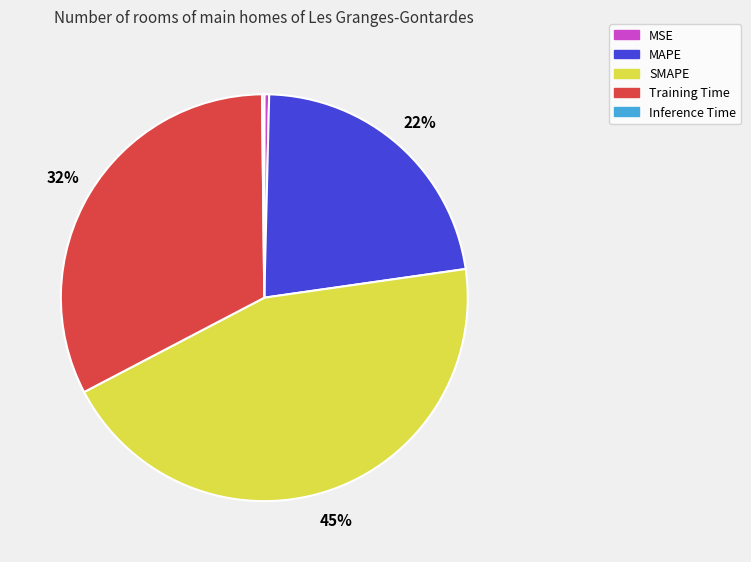

Combined, do MAPE and Training Time account for over 50%?

Yes